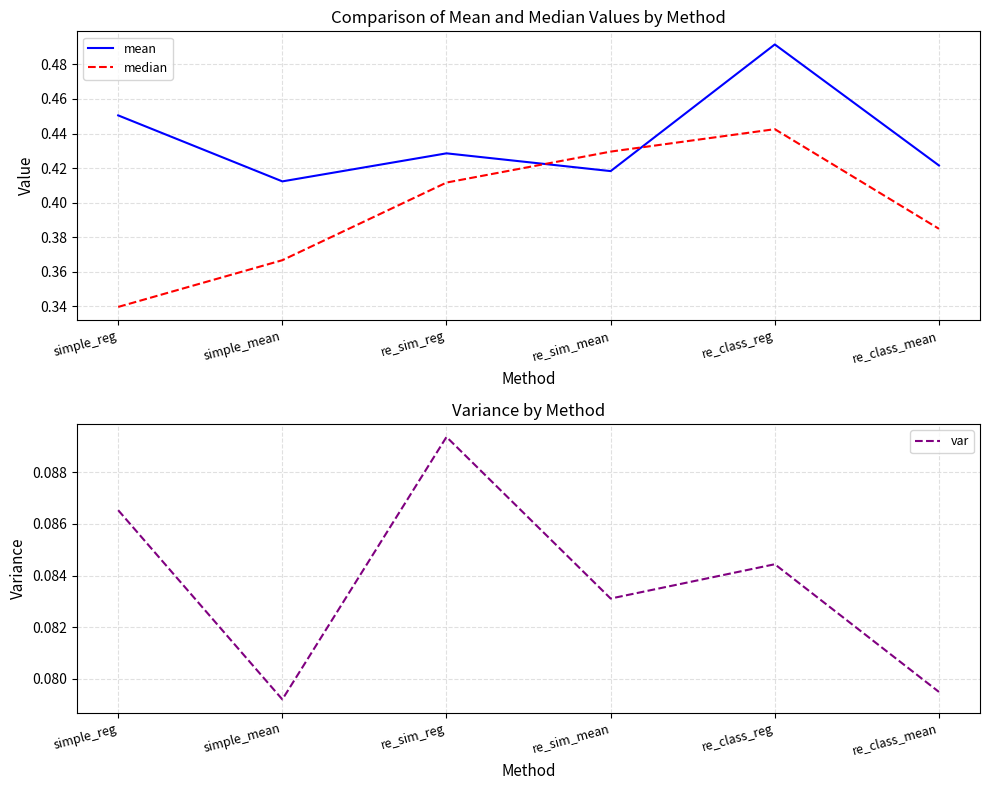

Does the chart have visible grid lines?

Yes